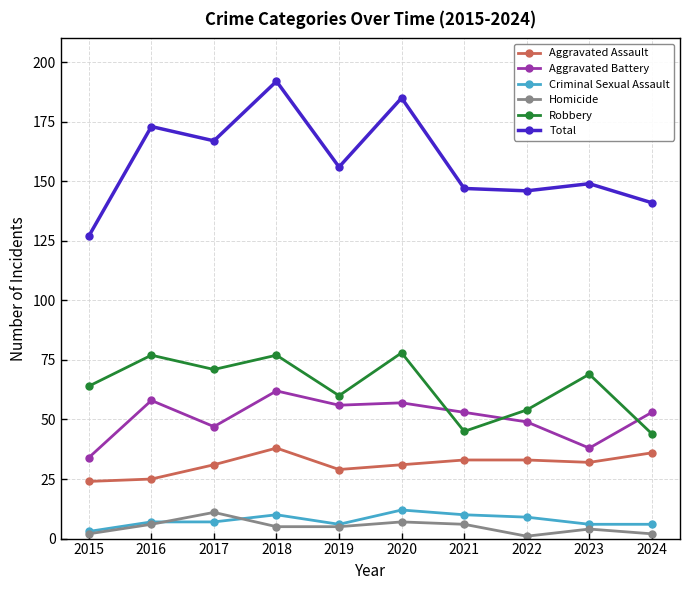

How many distinct data groups are displayed?

6